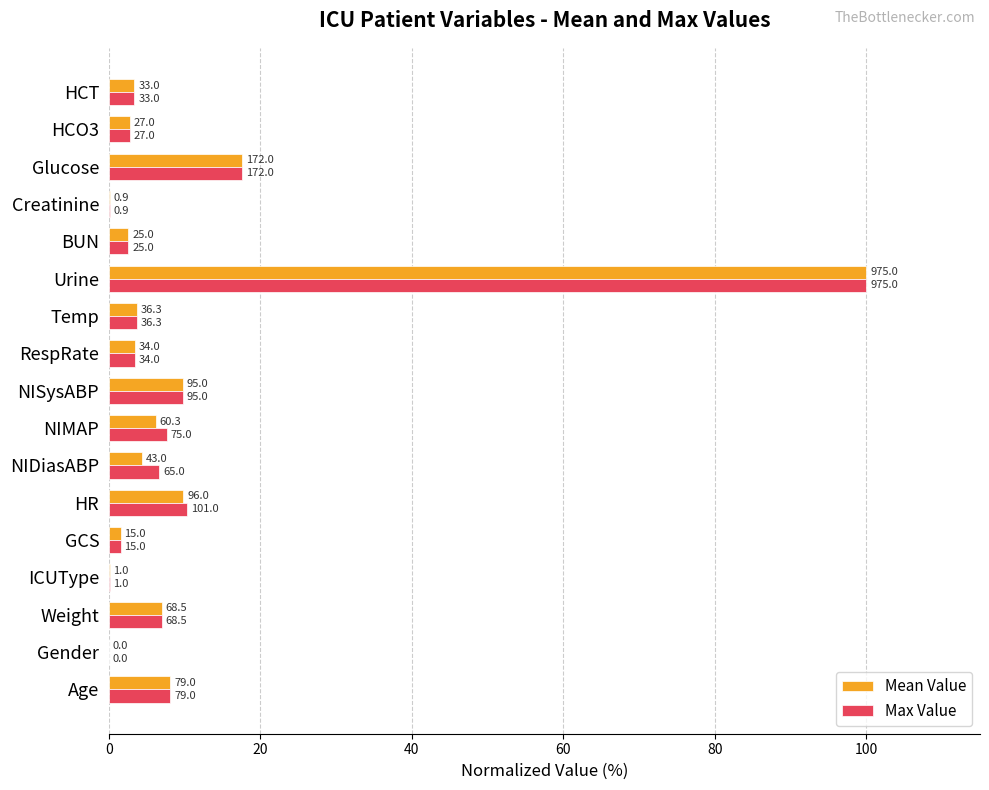

Reading left to right, what are all the values shown in this chart?

Mean Value: 8.1	0.0	7.0	0.1	1.5	9.8	4.4	6.2	9.7	3.5	3.7	100.0	2.6	0.1	17.6	2.8	3.4
Max Value: 8.1	0.0	7.0	0.1	1.5	10.4	6.7	7.7	9.7	3.5	3.7	100.0	2.6	0.1	17.6	2.8	3.4